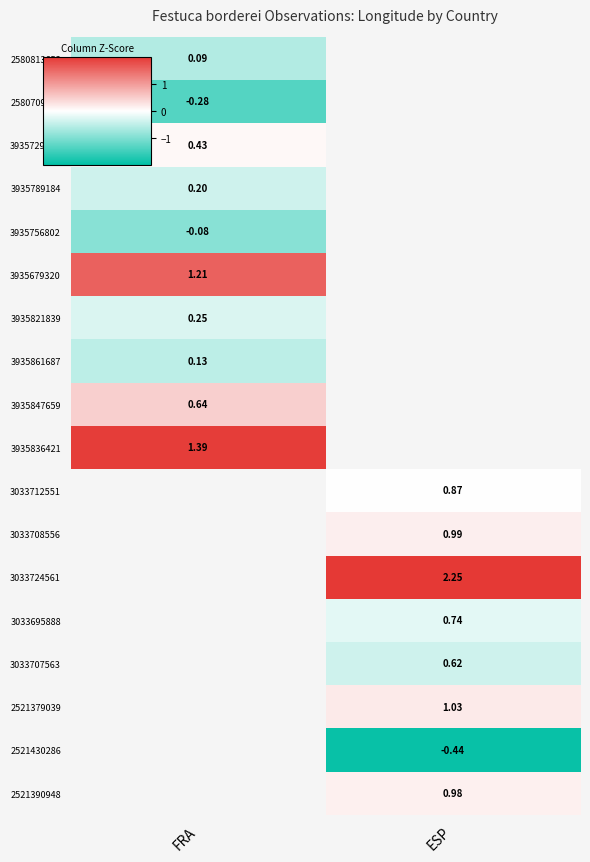

True or false: 3935821839 has a value of -0.4 at FRA.

False